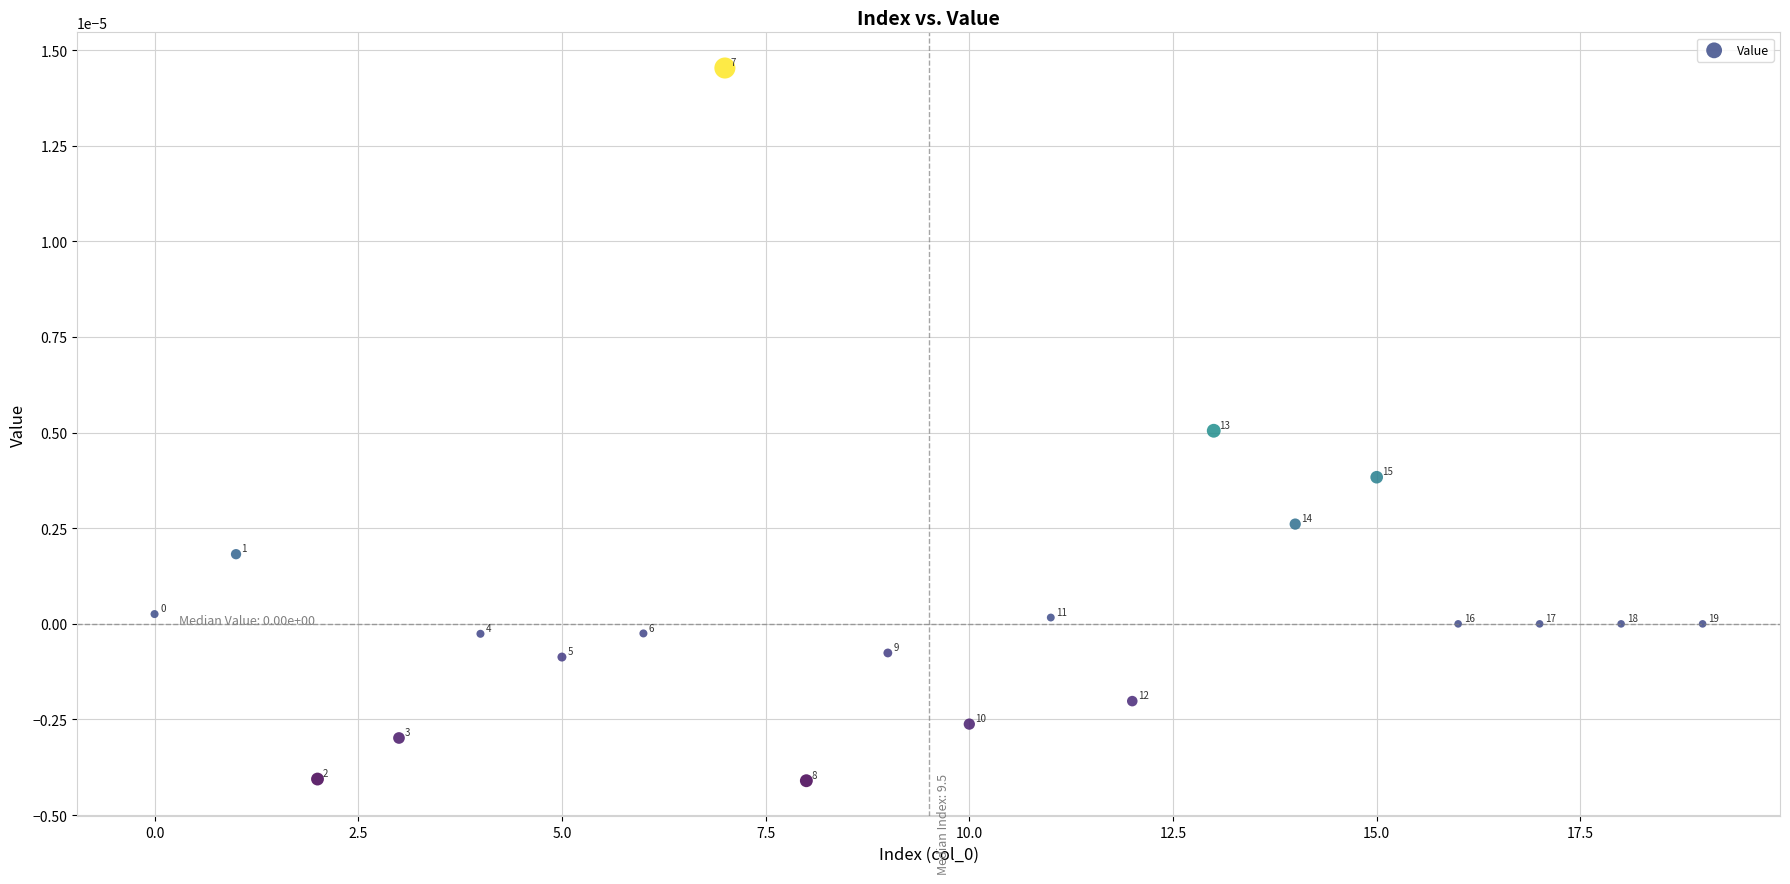

How many data points are displayed?

20